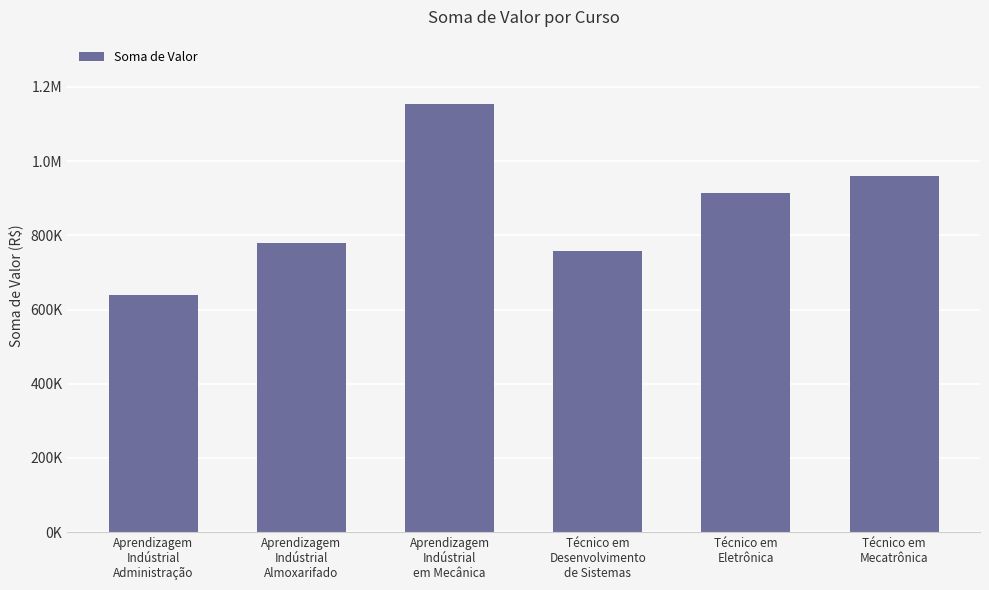

What is the sum of all values?

5202842.3